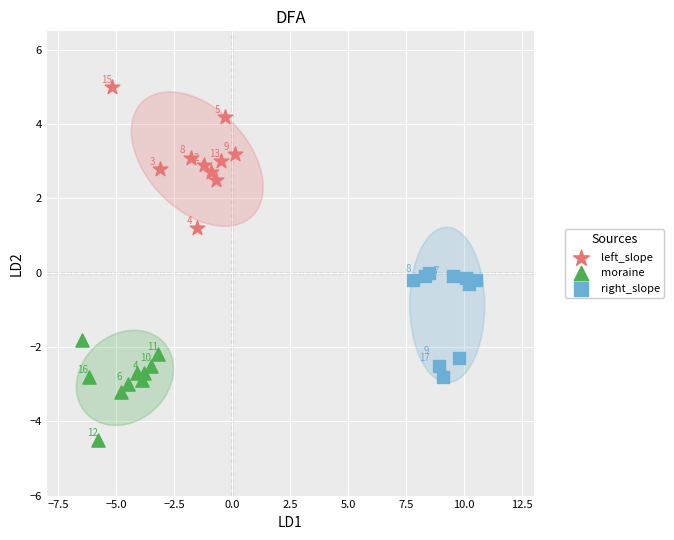

Which series contains the lowest Y value?

moraine